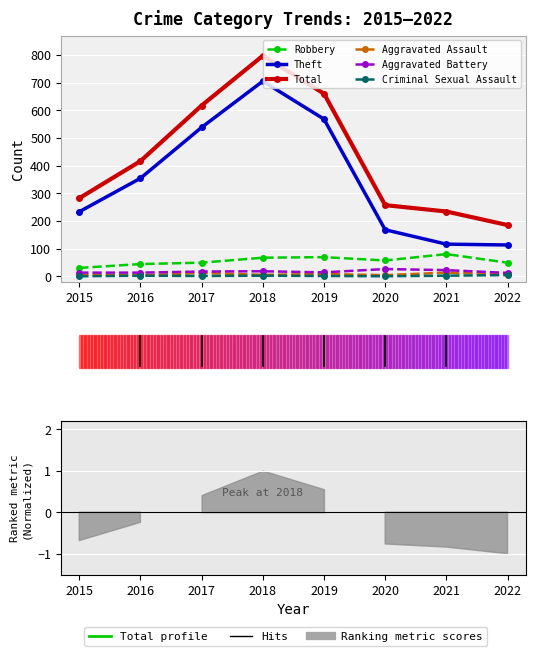

At which category is the sum across all series the highest?

2018